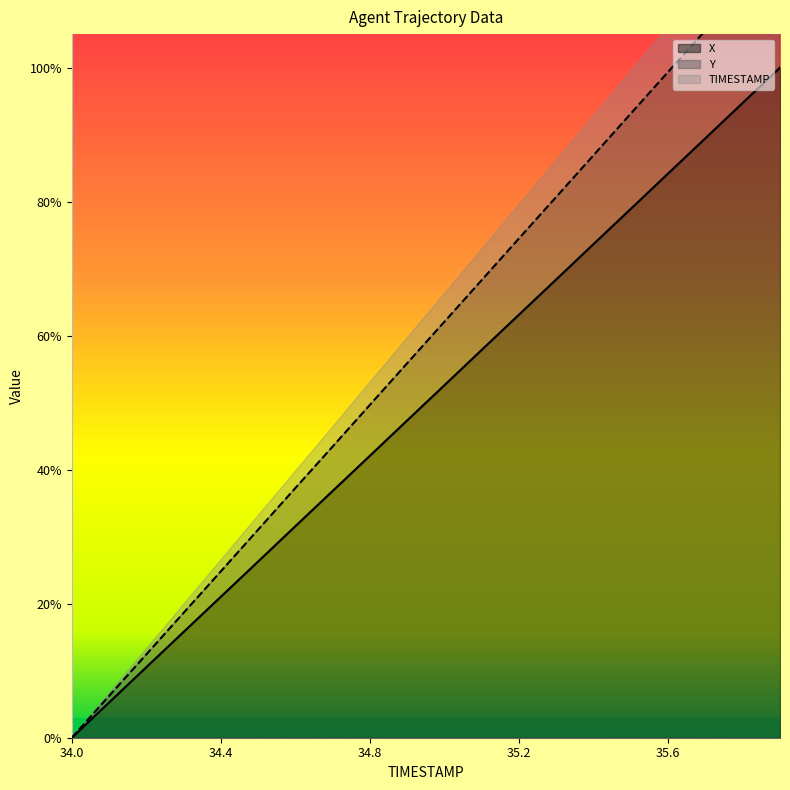

Rank the series by their average value, from highest to lowest.

Y, X